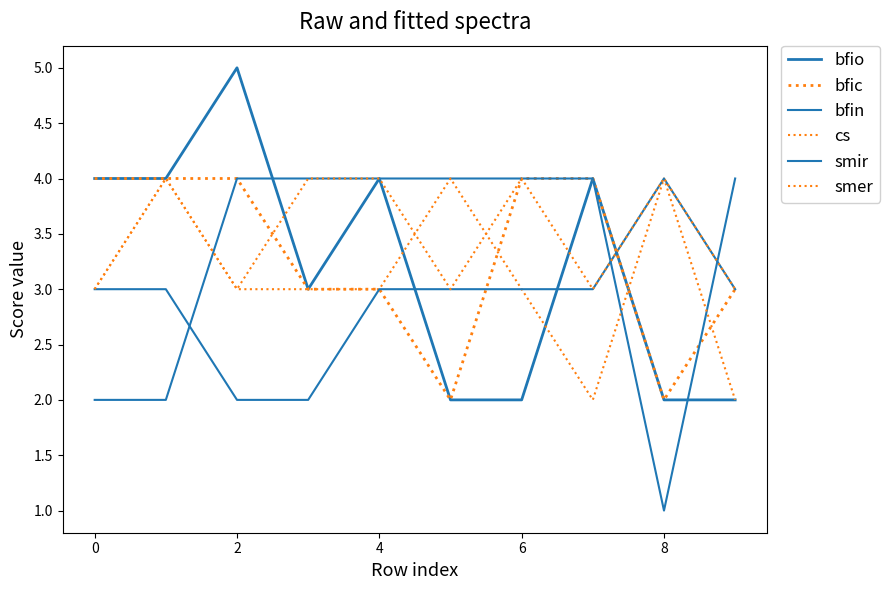

Which category has the lowest value in the bfic series?

8